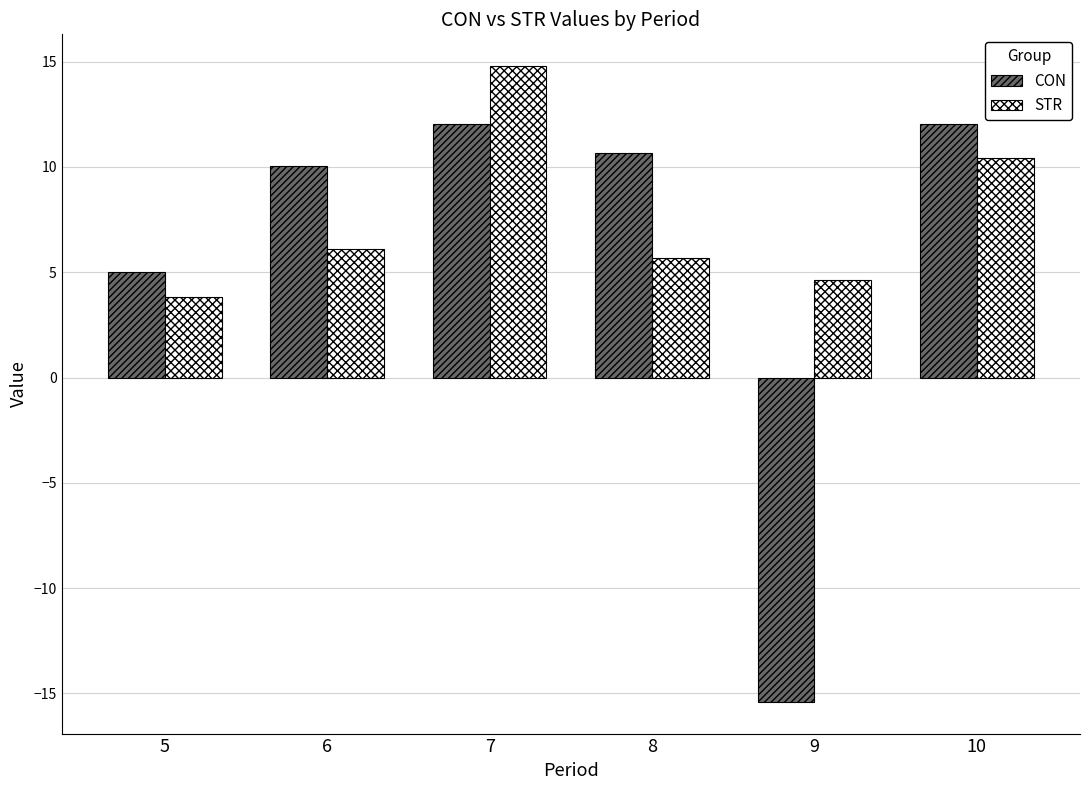

At which label is STR closest to 9?

10